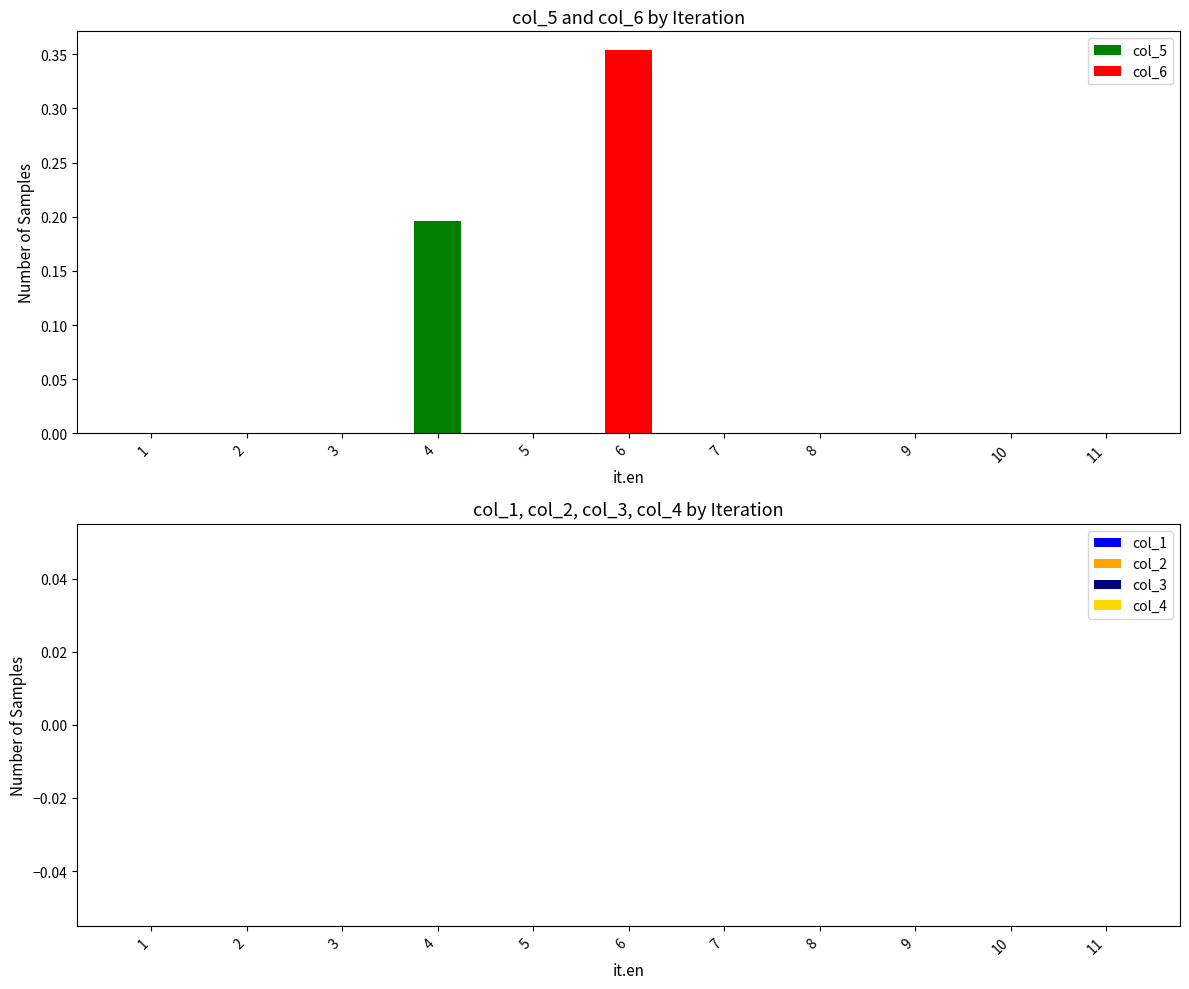

Which category has the highest value in the col_5 series?

4